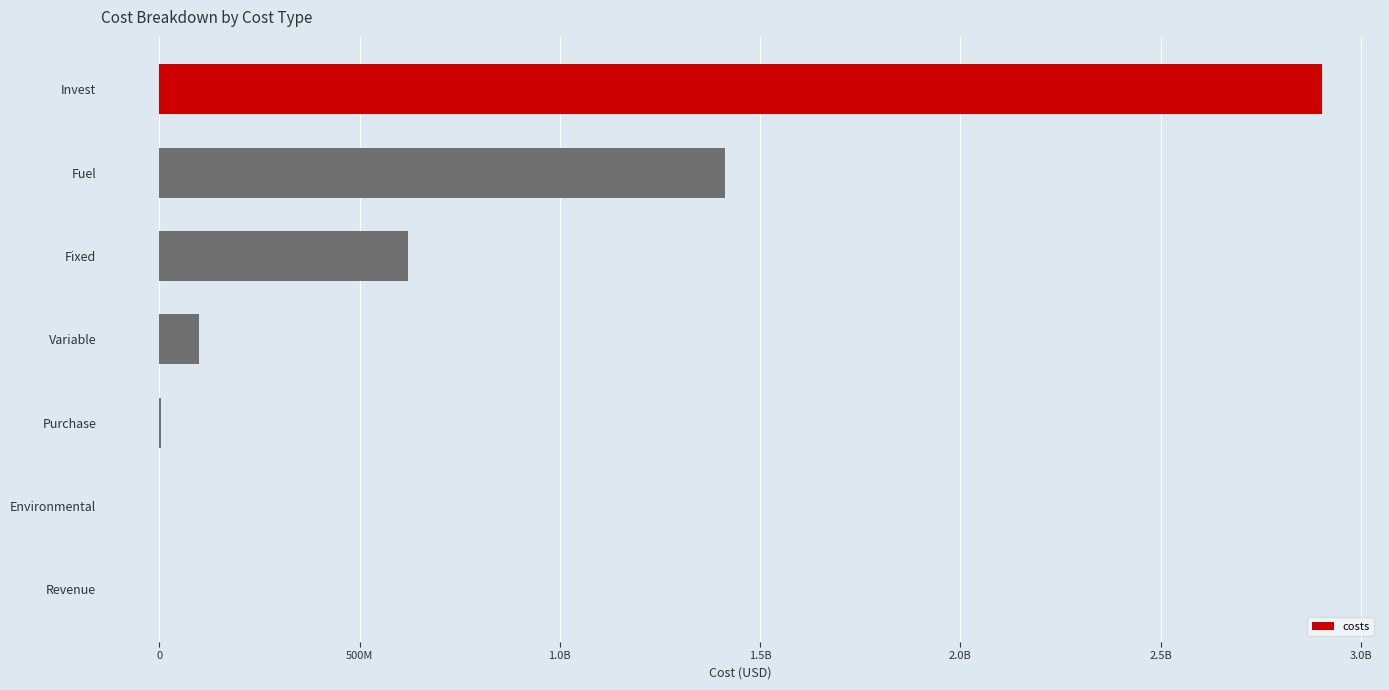

Are the bars horizontal?

Yes